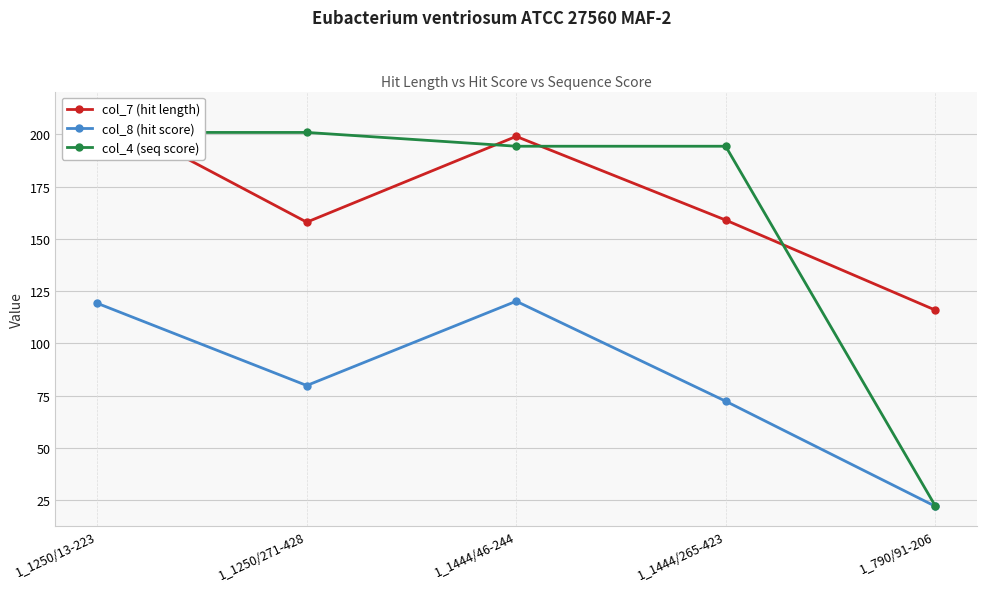

At which label does col_8 (hit score) reach its peak?

1_1444/46-244